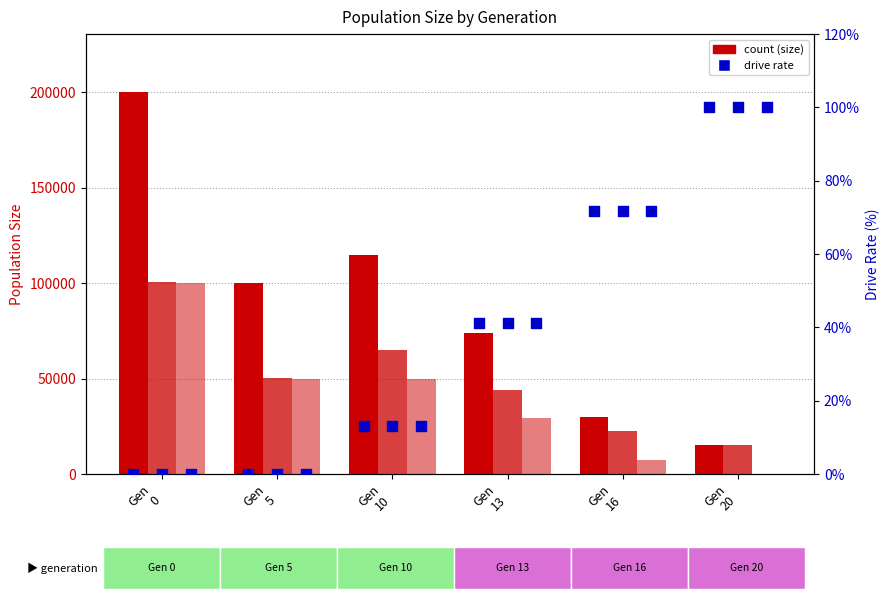

Which series has the largest Y range (max minus min)?

size